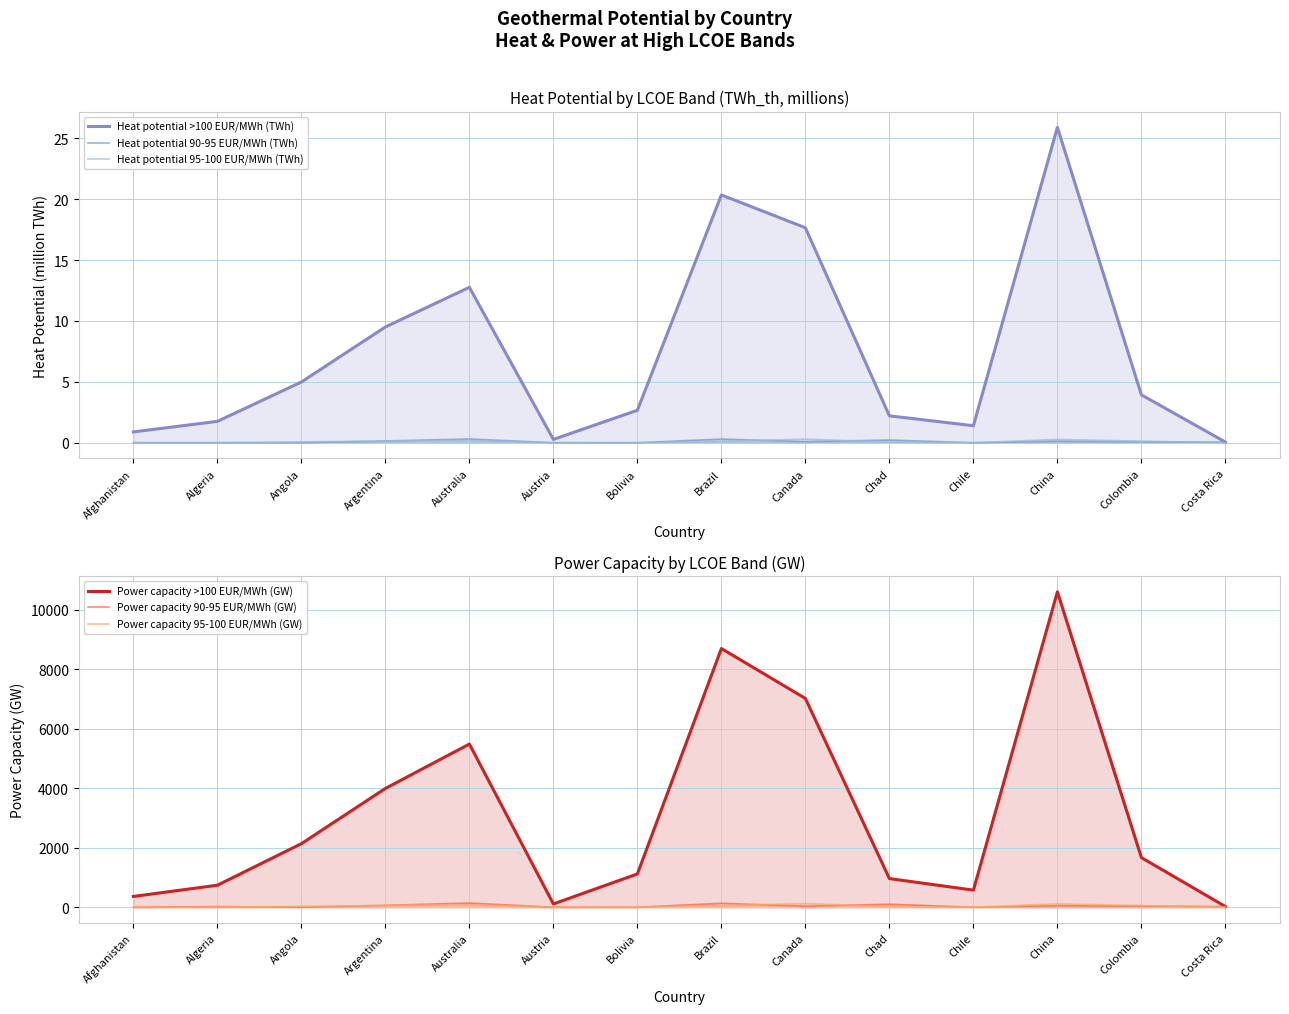

Rank the series by their maximum value, from lowest to highest.

Heat potential 95-100 EUR/MWh (TWh), Heat potential 90-95 EUR/MWh (TWh), Heat potential >100 EUR/MWh (TWh), Power capacity 95-100 EUR/MWh (GW), Power capacity 90-95 EUR/MWh (GW), Power capacity >100 EUR/MWh (GW)